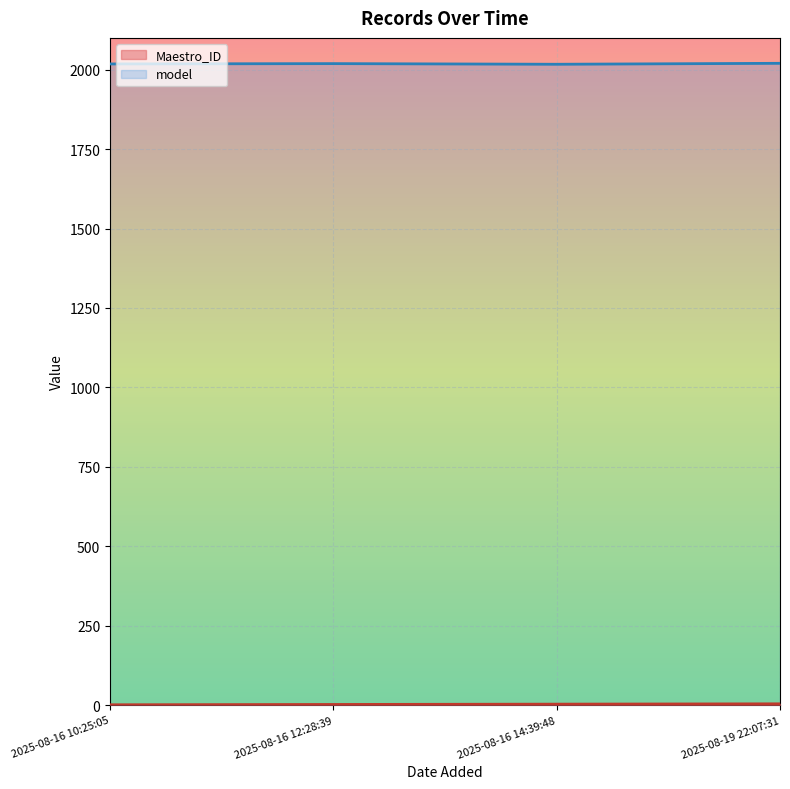

What is the minimum value shown in the chart?

1